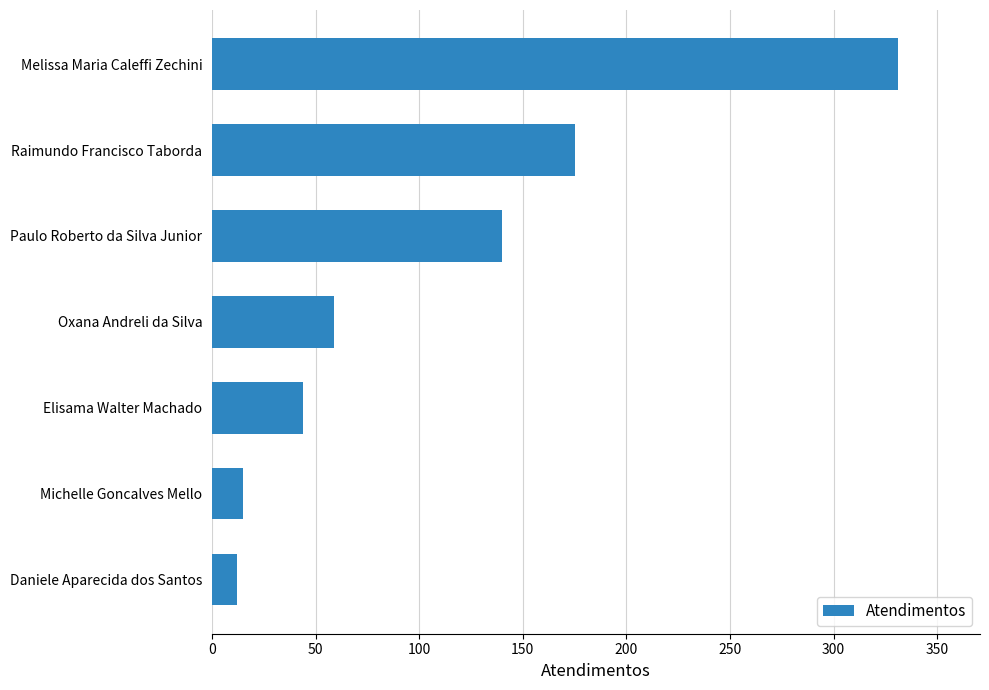

Where is the data nearest to the value 171?

Raimundo Francisco Taborda